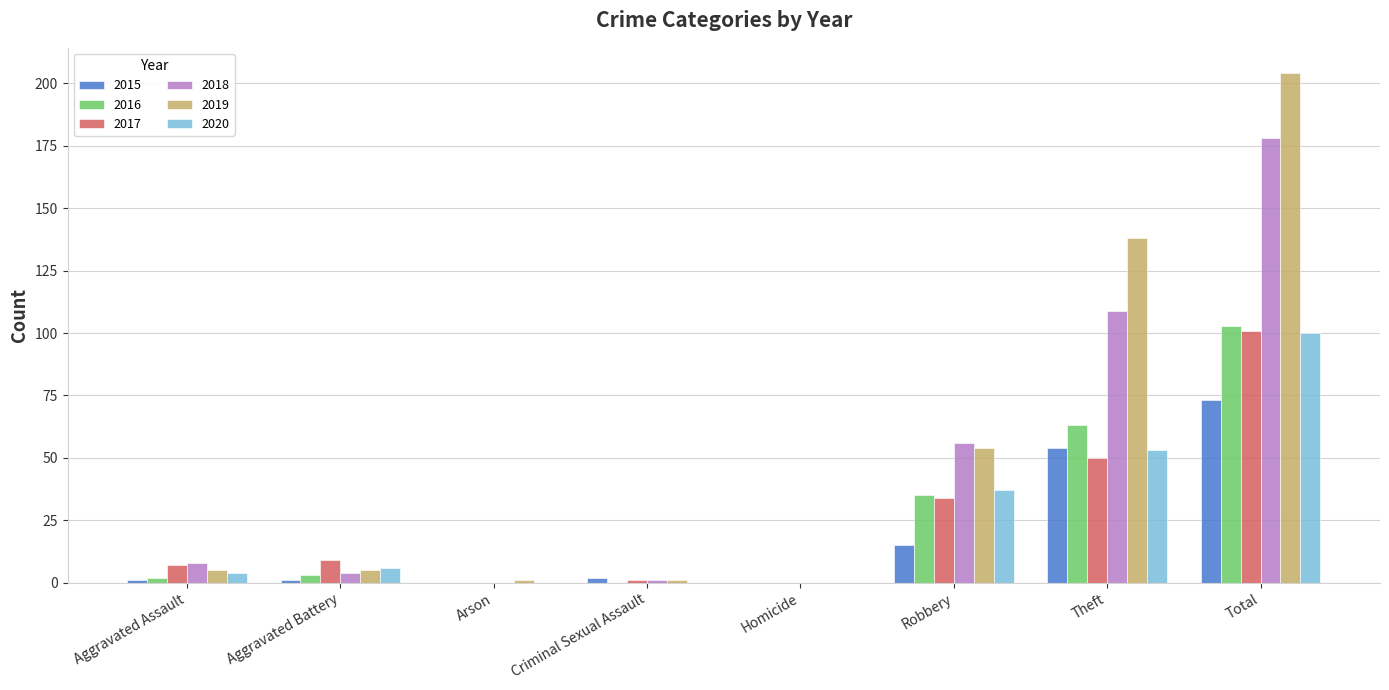

Which series has the largest range (max minus min)?

2019